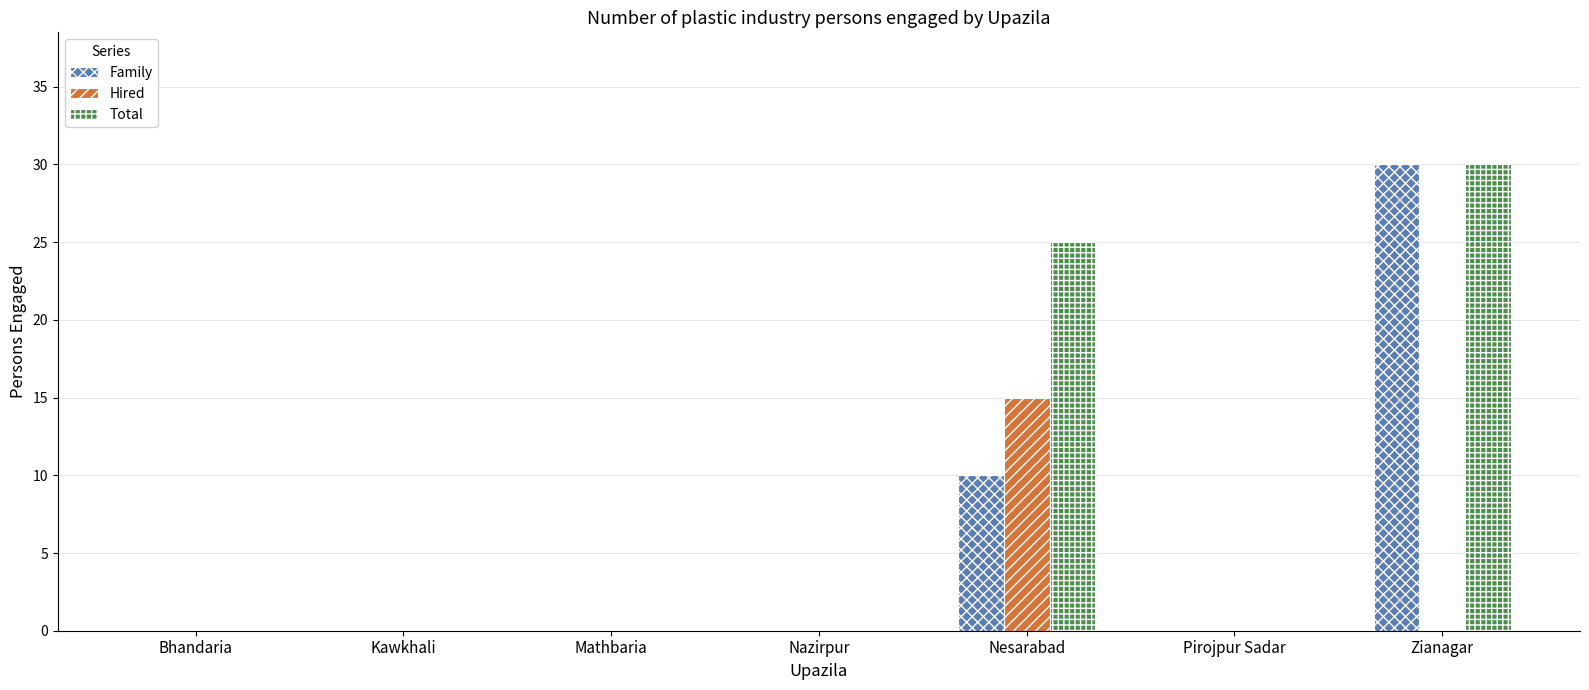

Reading right to left, what are all the values shown in this chart?

Family: 30	0	10	0	0	0	0
Hired: 0	0	15	0	0	0	0
Total: 30	0	25	0	0	0	0